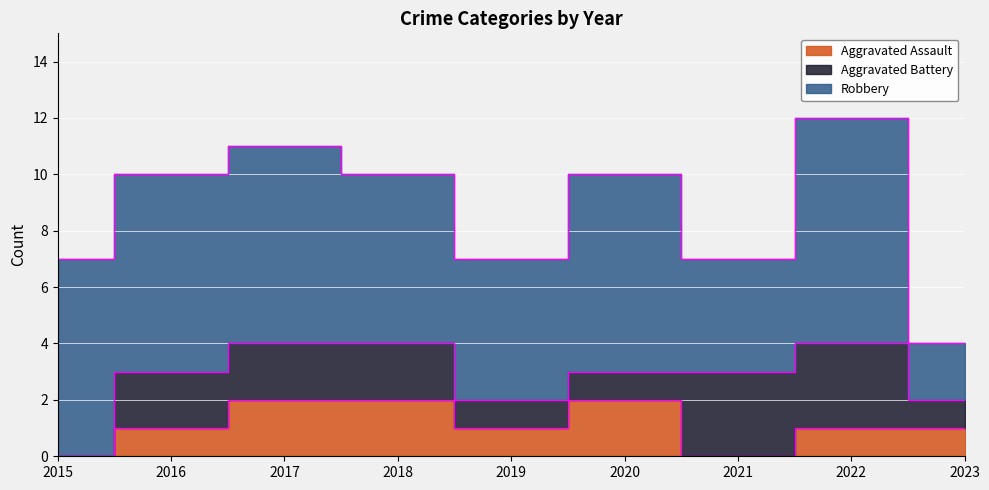

Reading left to right, list all the values displayed in this chart.

Aggravated Assault: 0	1	2	2	1	2	0	1	1
Aggravated Battery: 0	2	2	2	1	1	3	3	1
Robbery: 7	7	7	6	5	7	4	8	2